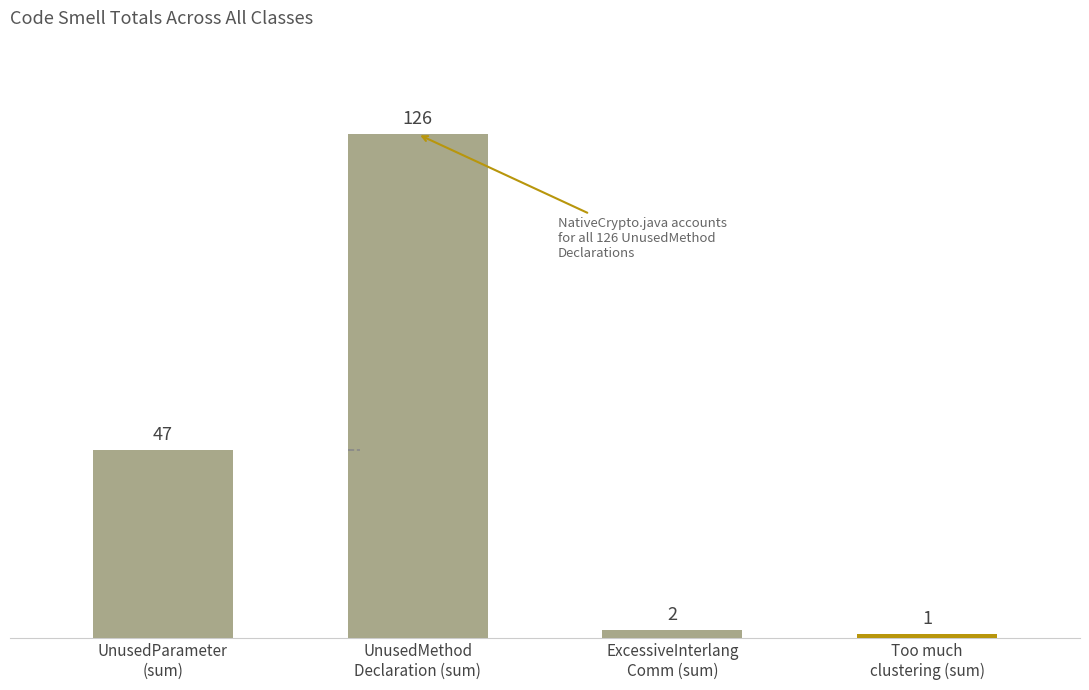

Which series has the largest range (max minus min)?

UnusedMethodDeclaration